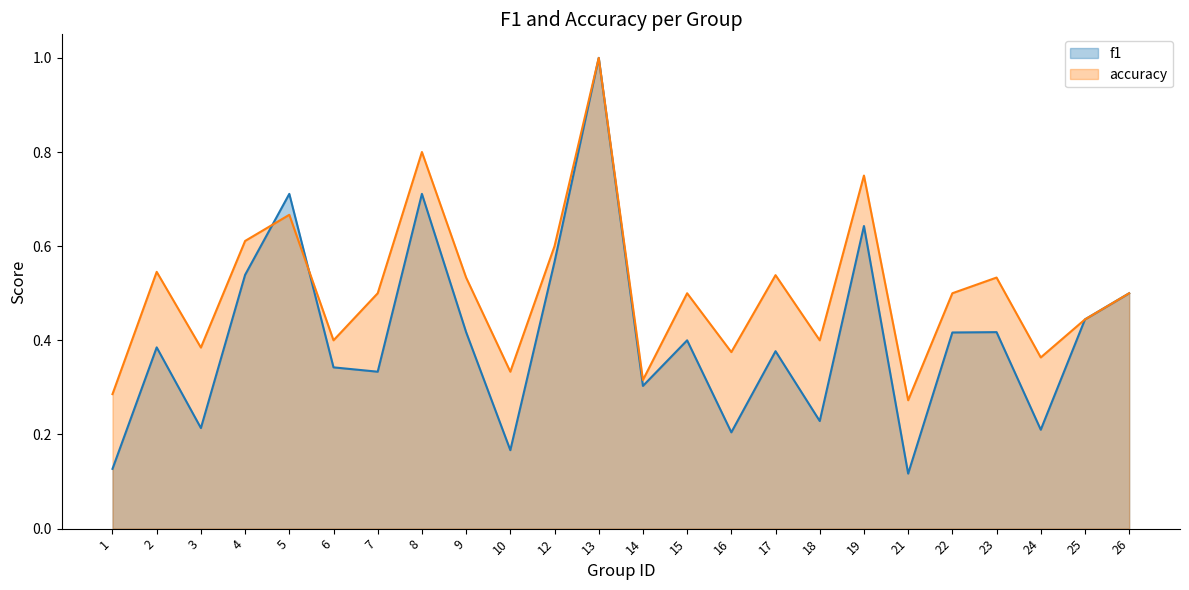

At which category does accuracy reach its first local valley?

3